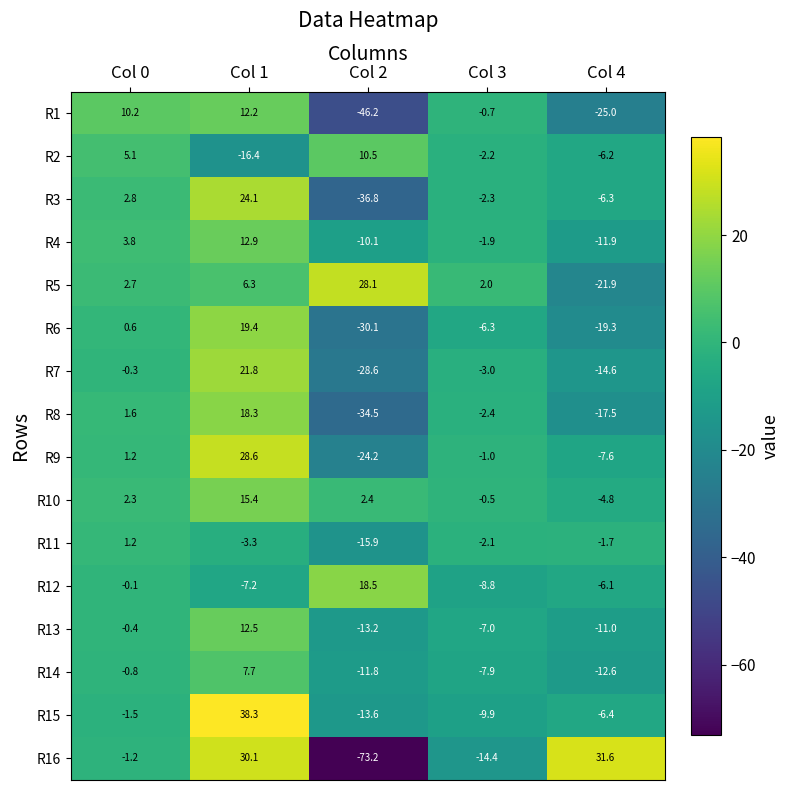

True or false: R2 has a value of 10.5 at Col 2.

True